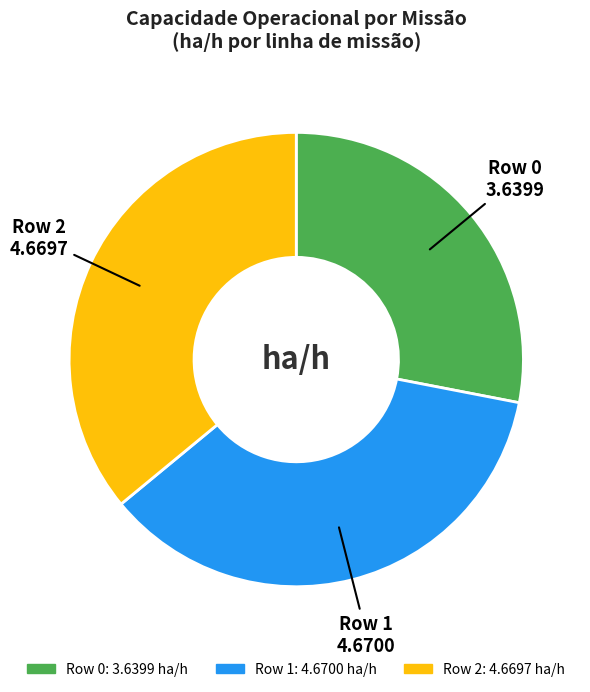

Combined, do Row 1 and Row 2 account for over 50%?

Yes